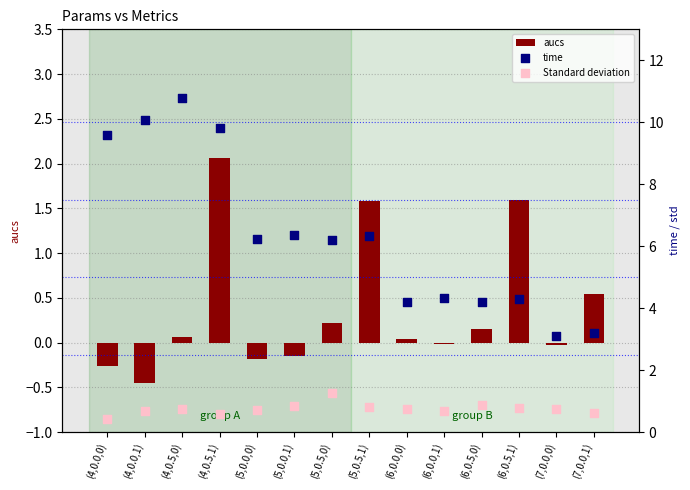

Is the value of time at (7,0.0,1) greater than the value of aucs at (5,0.0,1)?

Yes